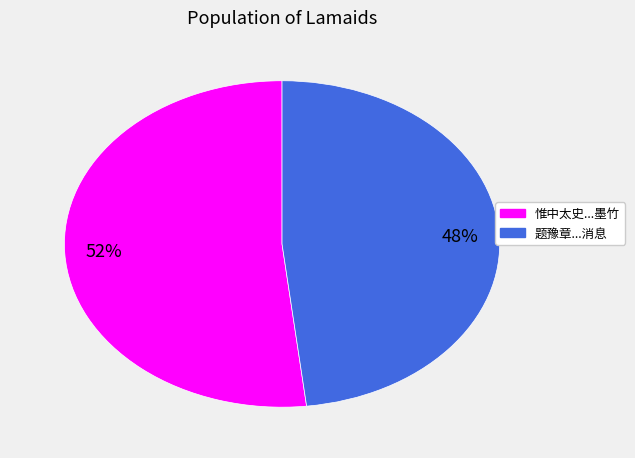

Which slice is the largest?

惟中太史出示先宪副所得东吴夏卿墨竹为题绝句